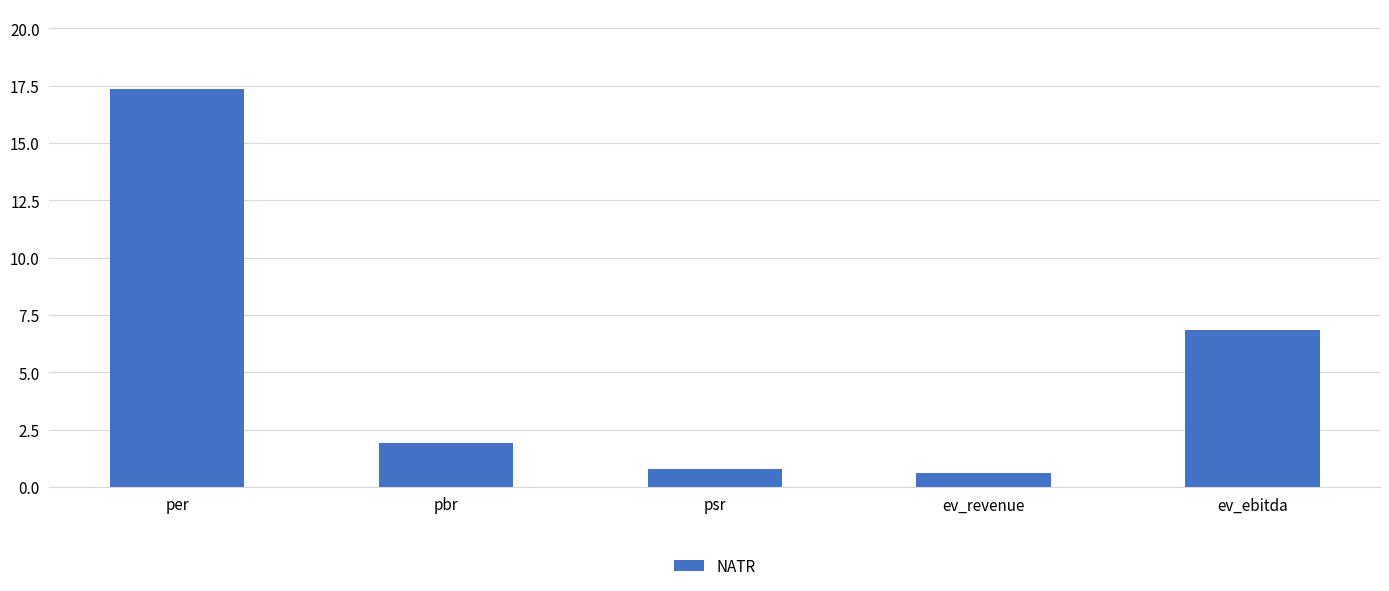

What is the label of the 4th bar from the right?

pbr